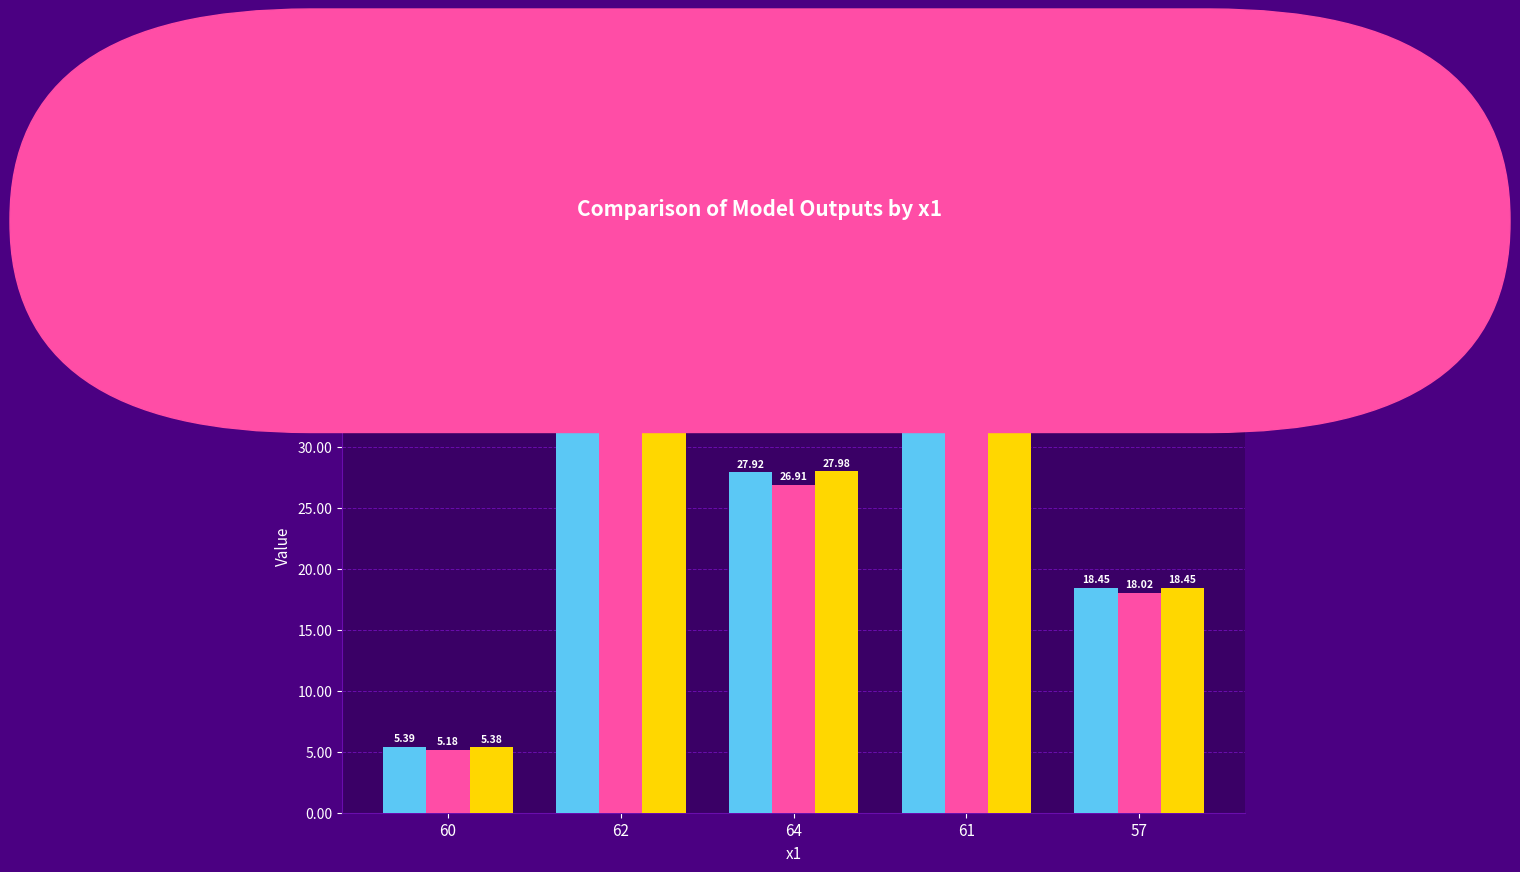

What is the label of the 4th bar from the left?

61